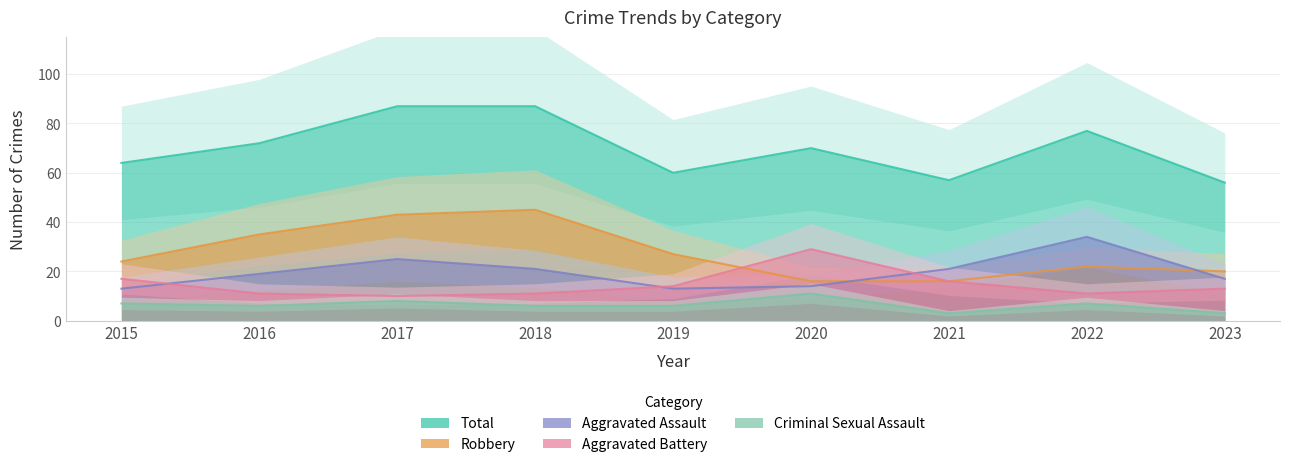

What are all the series names shown in the legend?

Aggravated Assault, Aggravated Battery, Criminal Sexual Assault, Robbery, Total